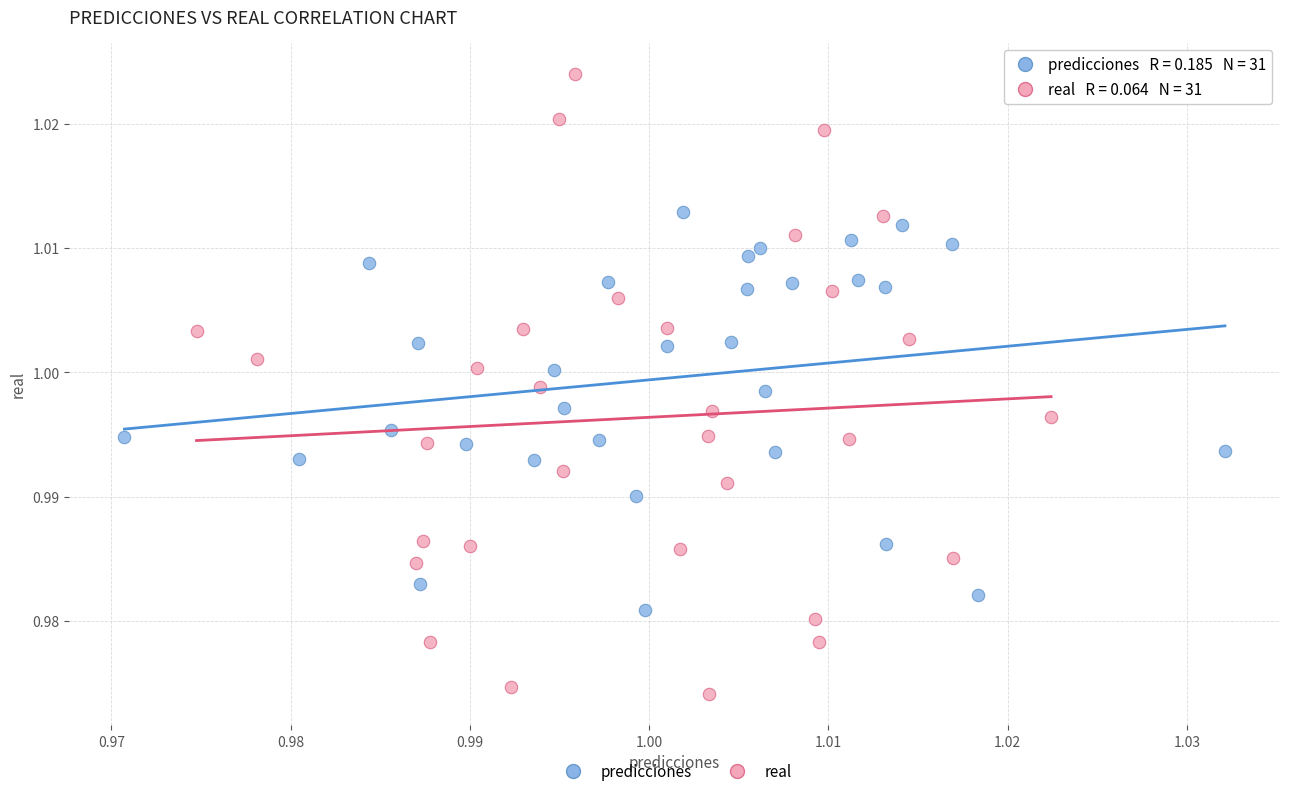

Which series reaches the minimum Y coordinate?

real